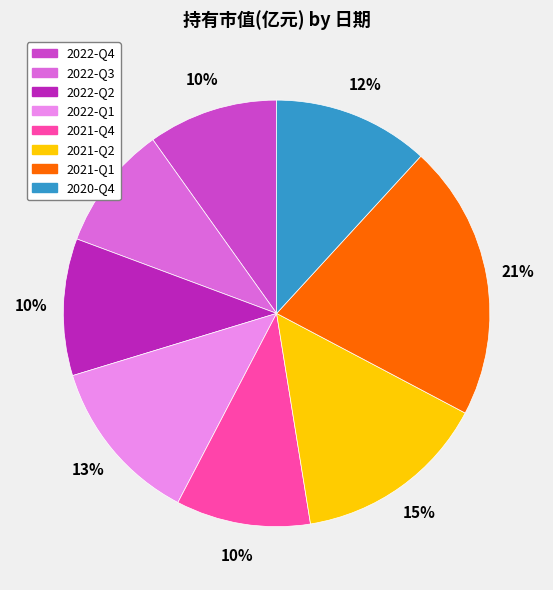

To the nearest percent, what portion does 2021-Q2 represent?

15%